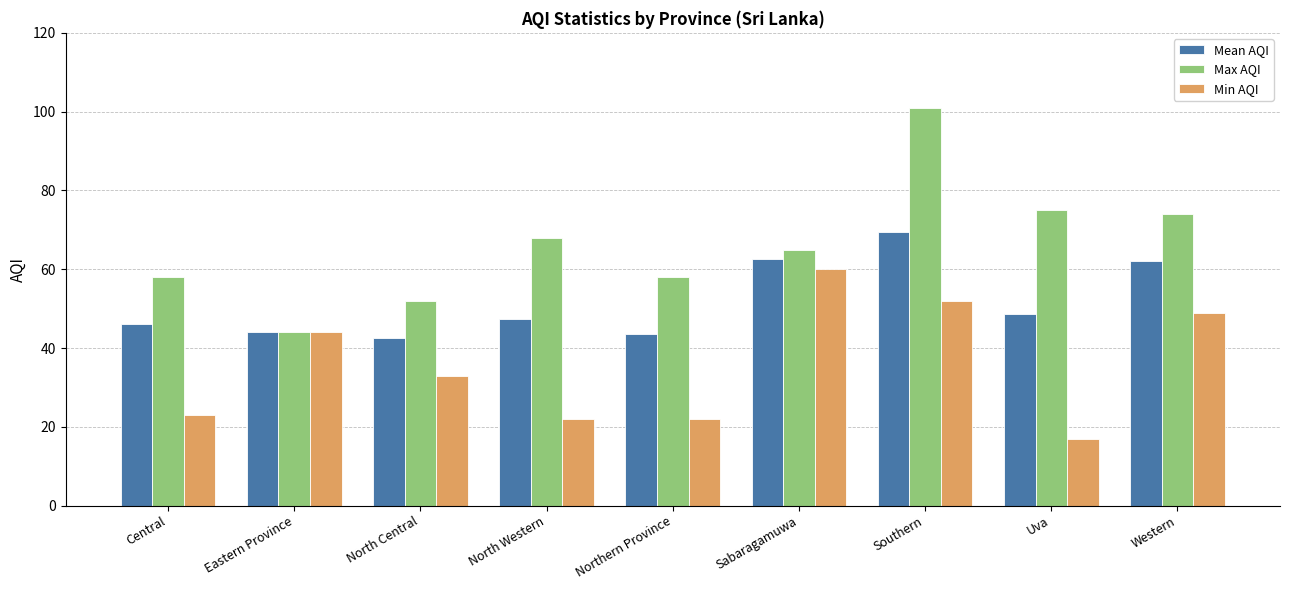

What is the greatest value displayed?

101.0